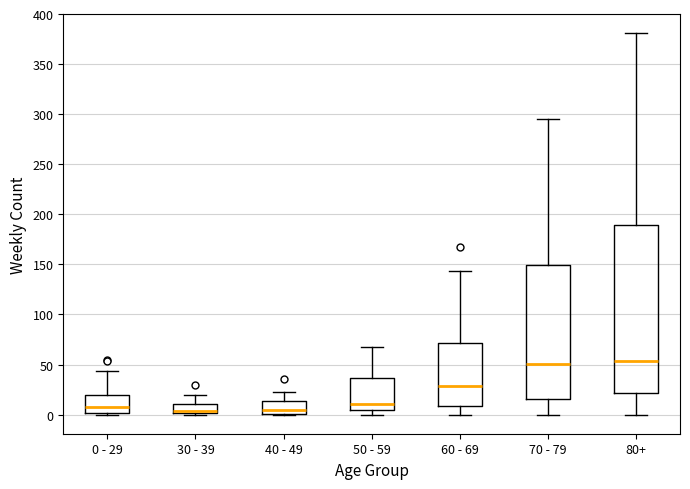

Reading left to right, transcribe this box plot: for each box, give where its median line is, the range the box spans, and where its two whiskers end, as read against the y-axis. The values are not printed on the chart, so give them approximately, as read against the axis.

0 - 29: median 10, box 0 to 20, whiskers 0 (just below the box's lower edge) to 45
30 - 39: median 5, box 0 to 10, whiskers 0 (just below the box's lower edge) to 20
40 - 49: median 5, box 0 to 15, whiskers 0 to 25
50 - 59: median 10, box 5 to 35, whiskers 0 to 70
60 - 69: median 30, box 10 to 70, whiskers 0 to 145
70 - 79: median 50, box 15 to 150, whiskers 0 to 295
80+: median 55, box 20 to 190, whiskers 0 to 380